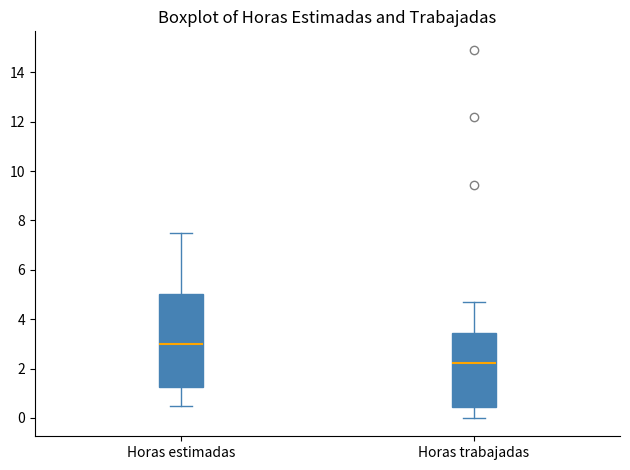

Which box is the tallest, from its lower edge to its upper edge?

Horas estimadas